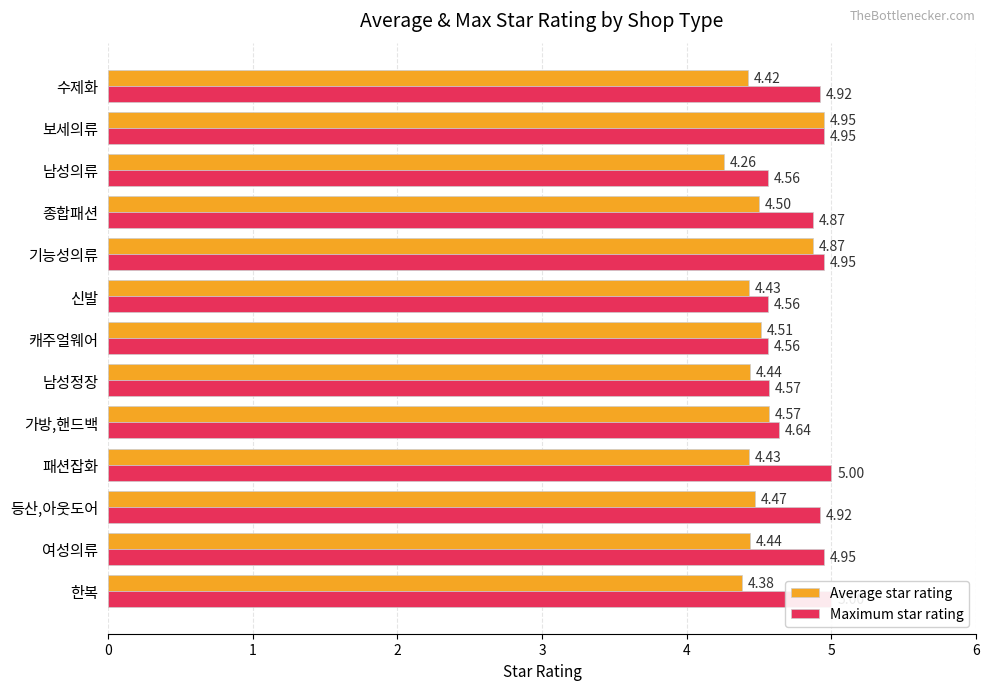

What is the difference between the maximum and minimum values in the Average star rating series?

0.7